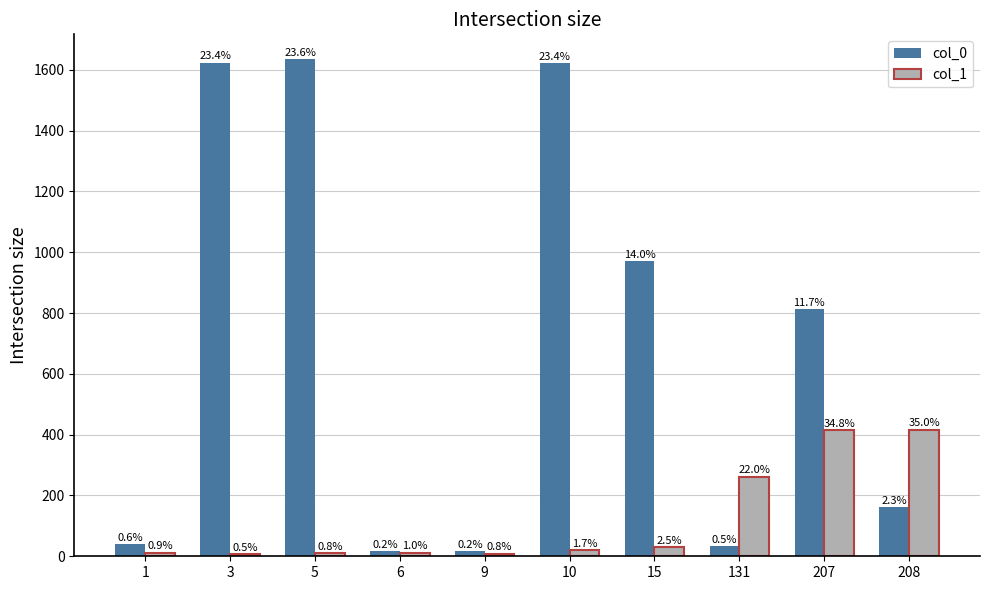

What are all the series names shown in the legend?

col_0, col_1